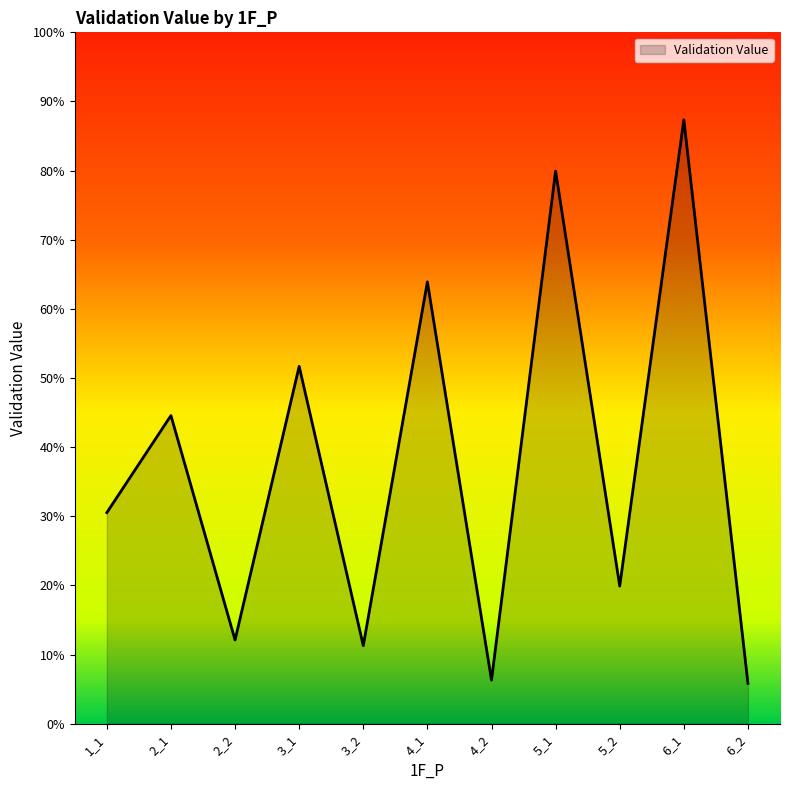

List the labels in order of value, smallest first.

6_2, 4_2, 3_2, 2_2, 5_2, 1_1, 2_1, 3_1, 4_1, 5_1, 6_1